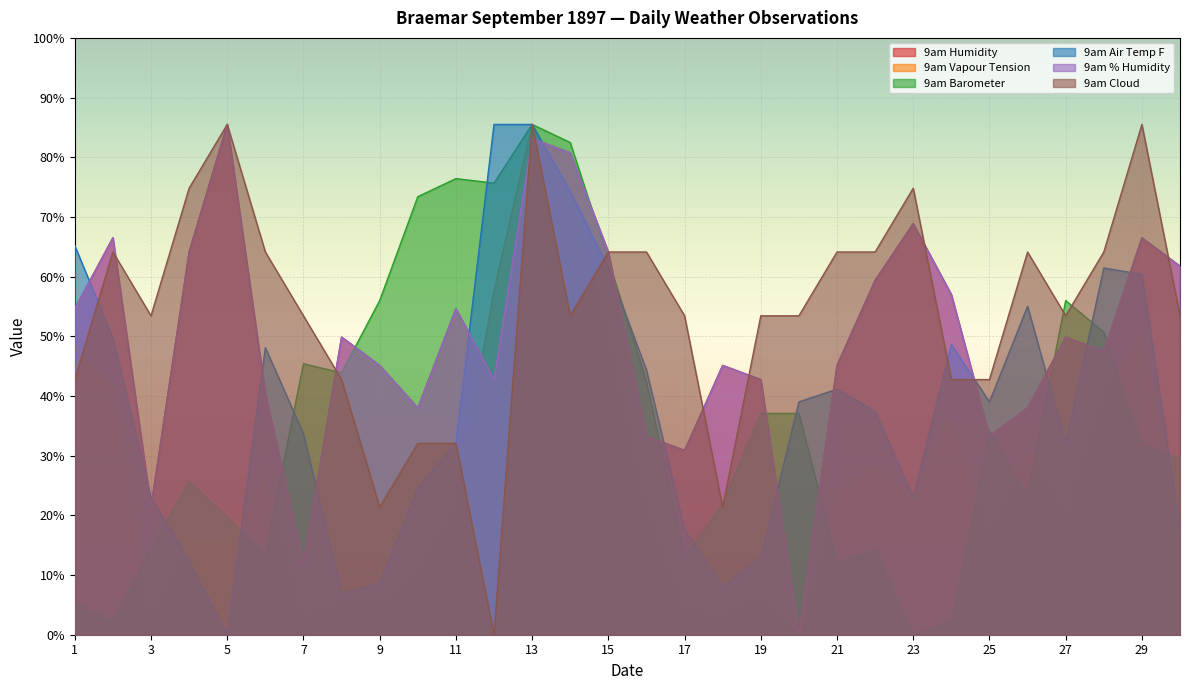

Does the chart display data point markers on the line(s)?

No